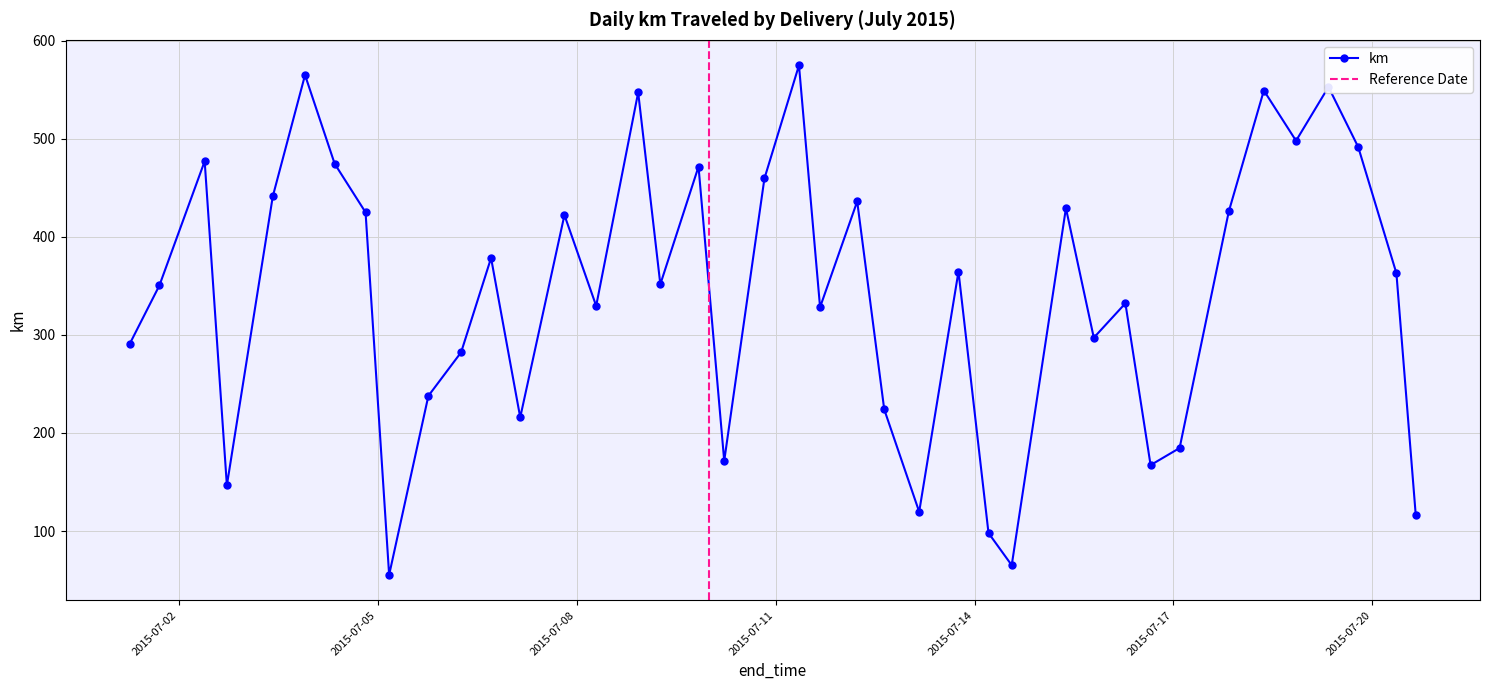

What is the label of the 40th point from the right?

2015-07-01 06:21:00